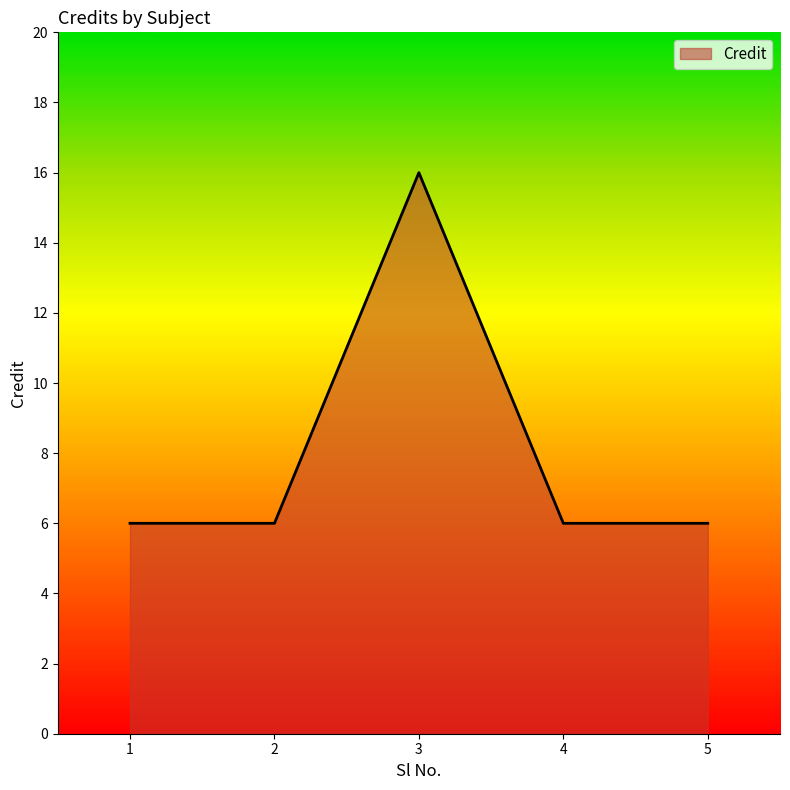

Approximately how many times larger is the value at 5 compared to 2?

1.0